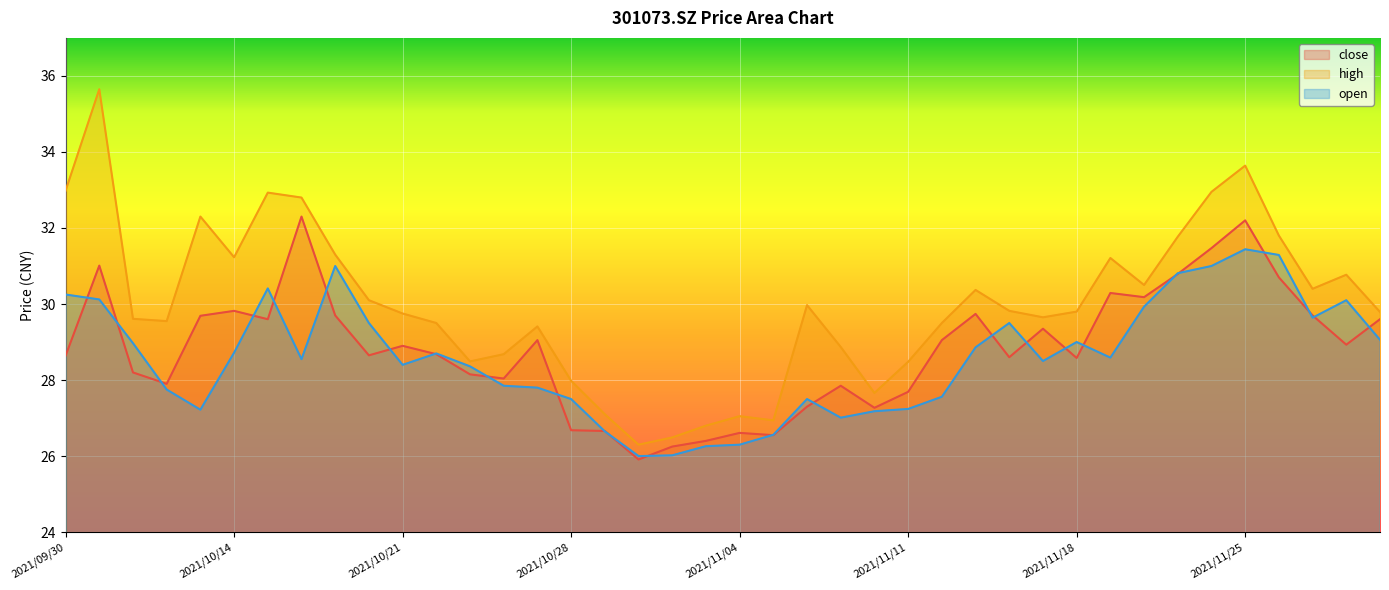

True or false: open and close cross at least once.

True